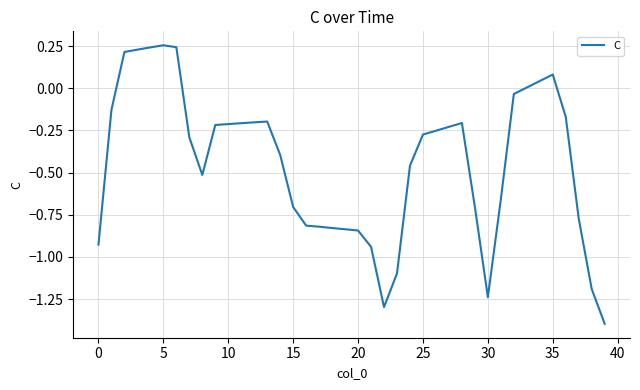

What is the difference between the maximum and minimum values?

1.7